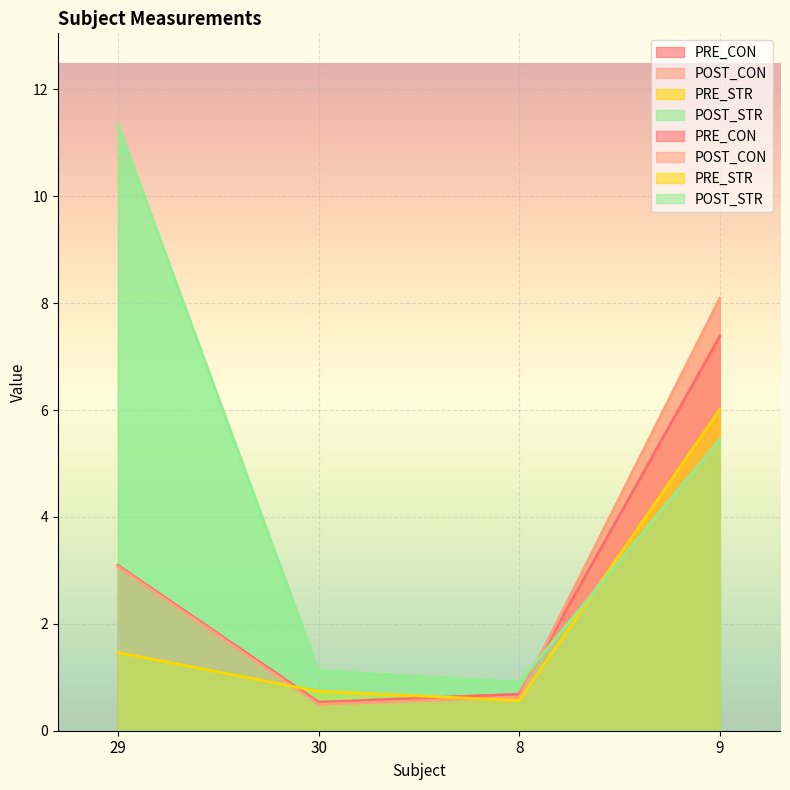

What are all the series names shown in the legend?

PRE_CON, POST_CON, PRE_STR, POST_STR